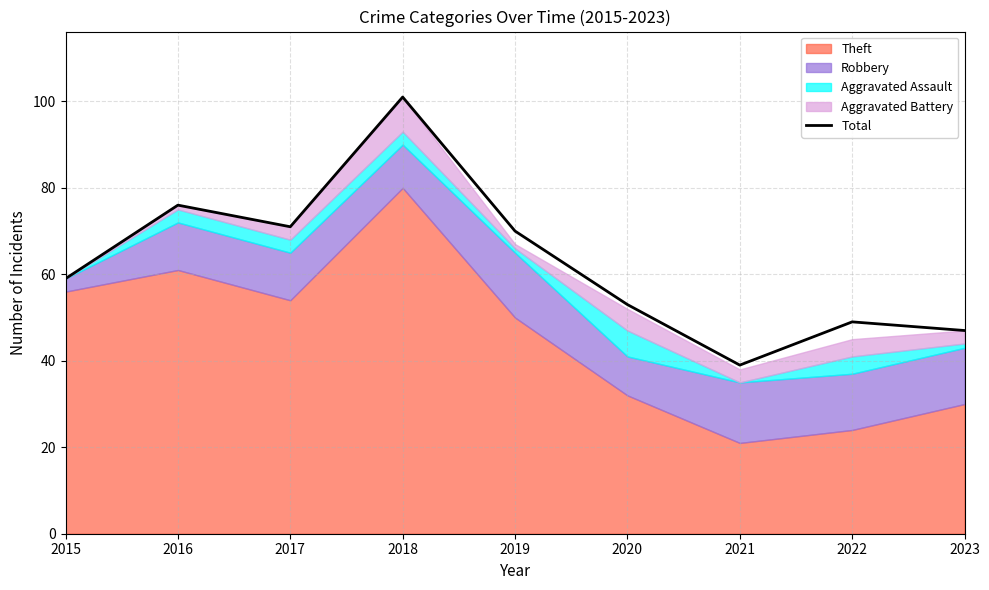

True or false: the data has more than 0 interior local peaks.

True